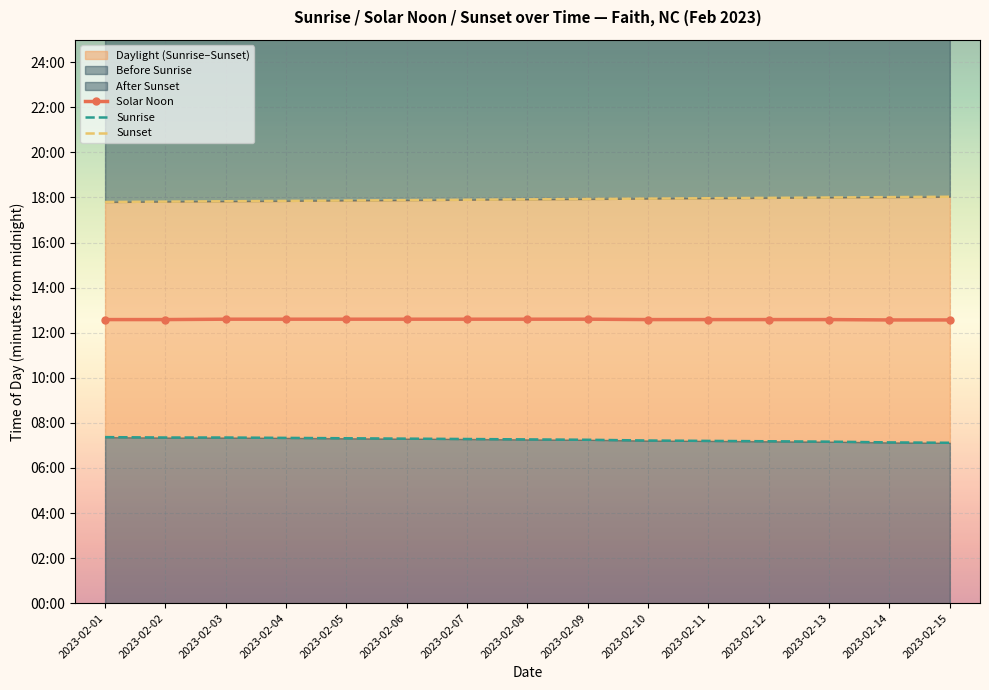

At which category is the sum across all series the highest?

2023-02-03